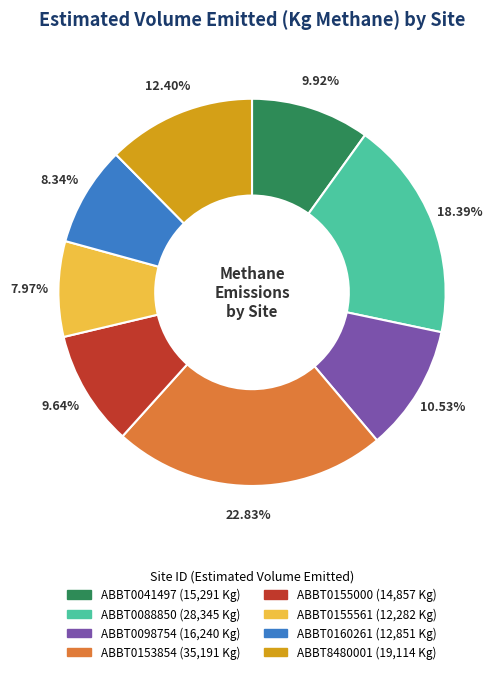

To the nearest percent, what is the difference between the largest and smallest slice percentages?

15%